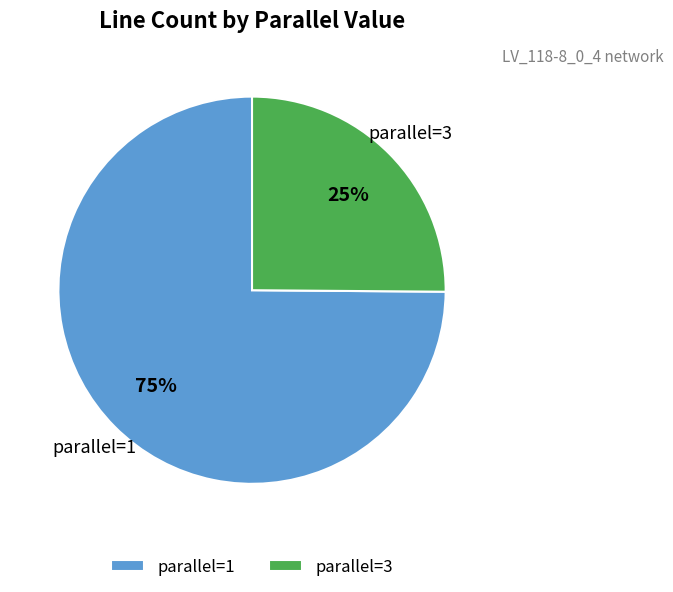

How many slices are in this pie chart?

2